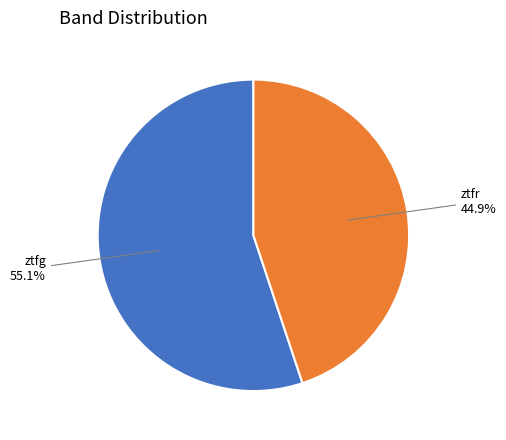

Count the number of slices in the pie.

2